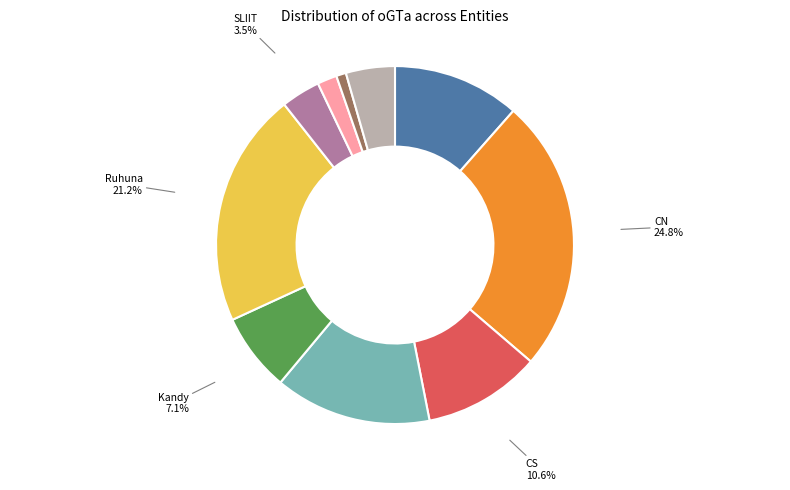

How many slices are in this pie chart?

10